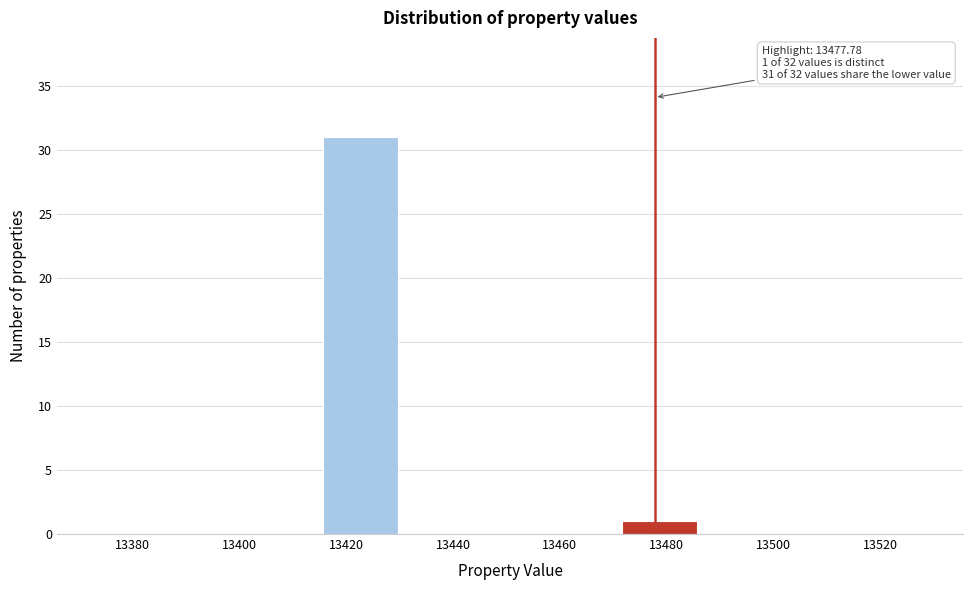

Over which range of the x-axis is the bar tallest?

13416 to 13430